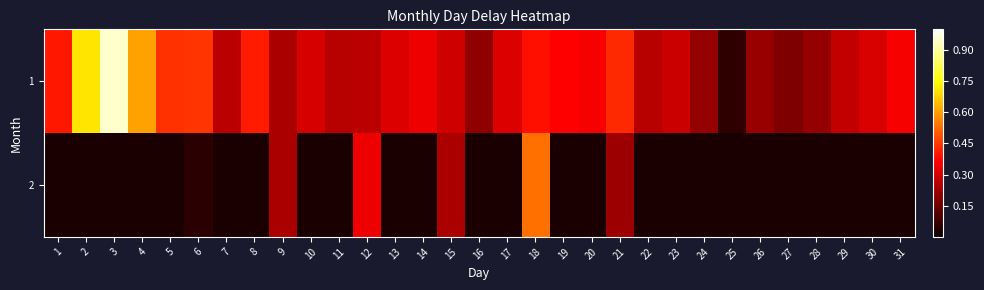

What is the total value across all series at 21?

14.3